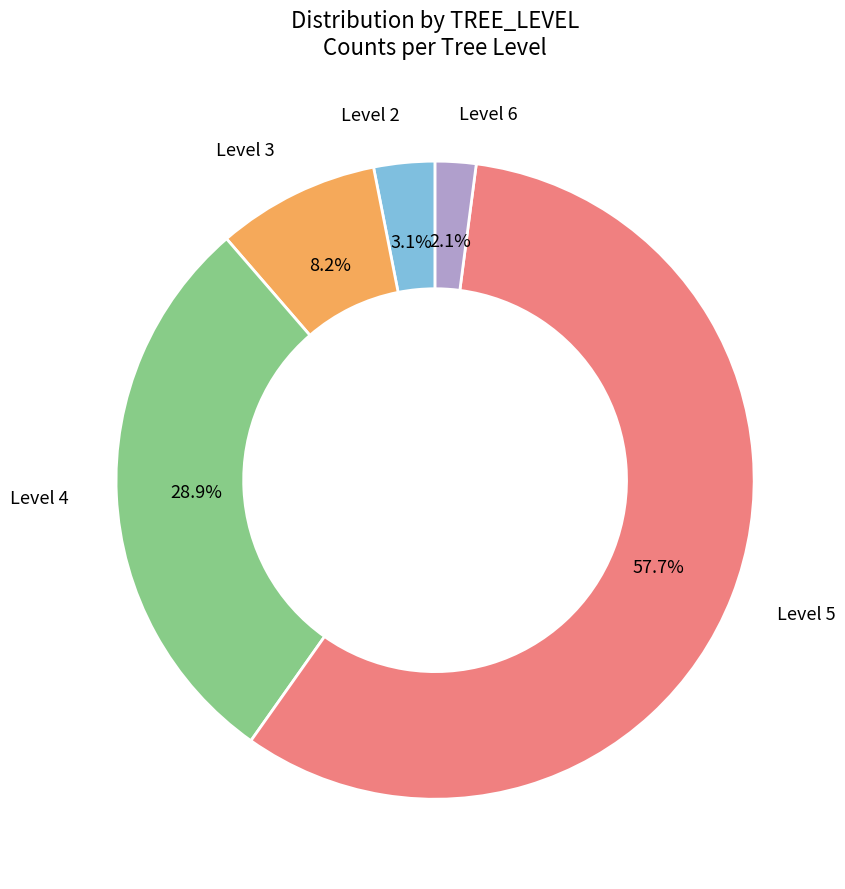

Does any single category account for the majority?

Yes